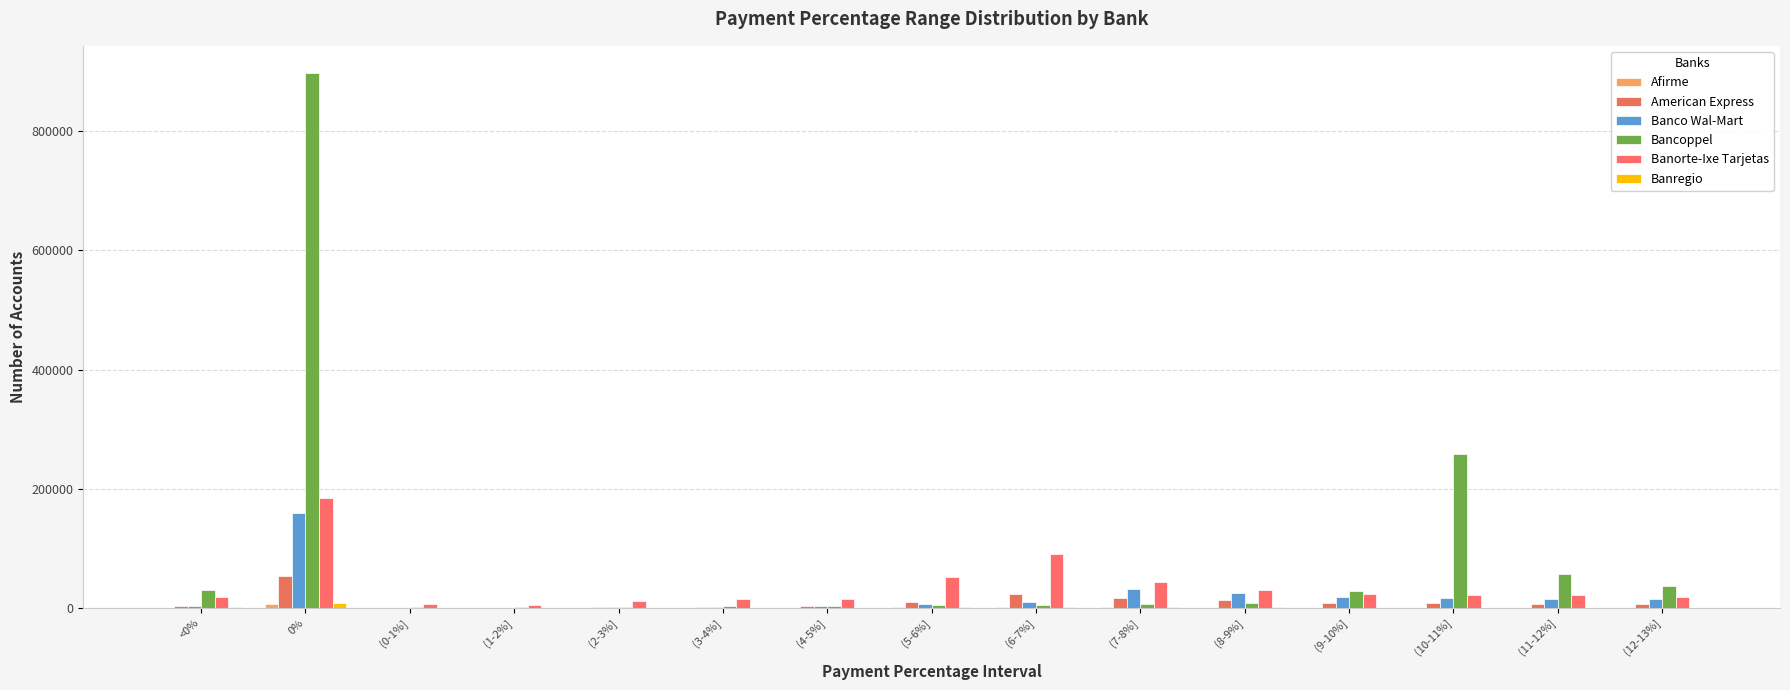

Rank the categories by Banregio value from lowest to highest.

(1-2%], (0-1%], (2-3%], (3-4%], (12-13%], (11-12%], (10-11%], (4-5%], (9-10%], <0%, (8-9%], (5-6%], (6-7%], (7-8%], 0%